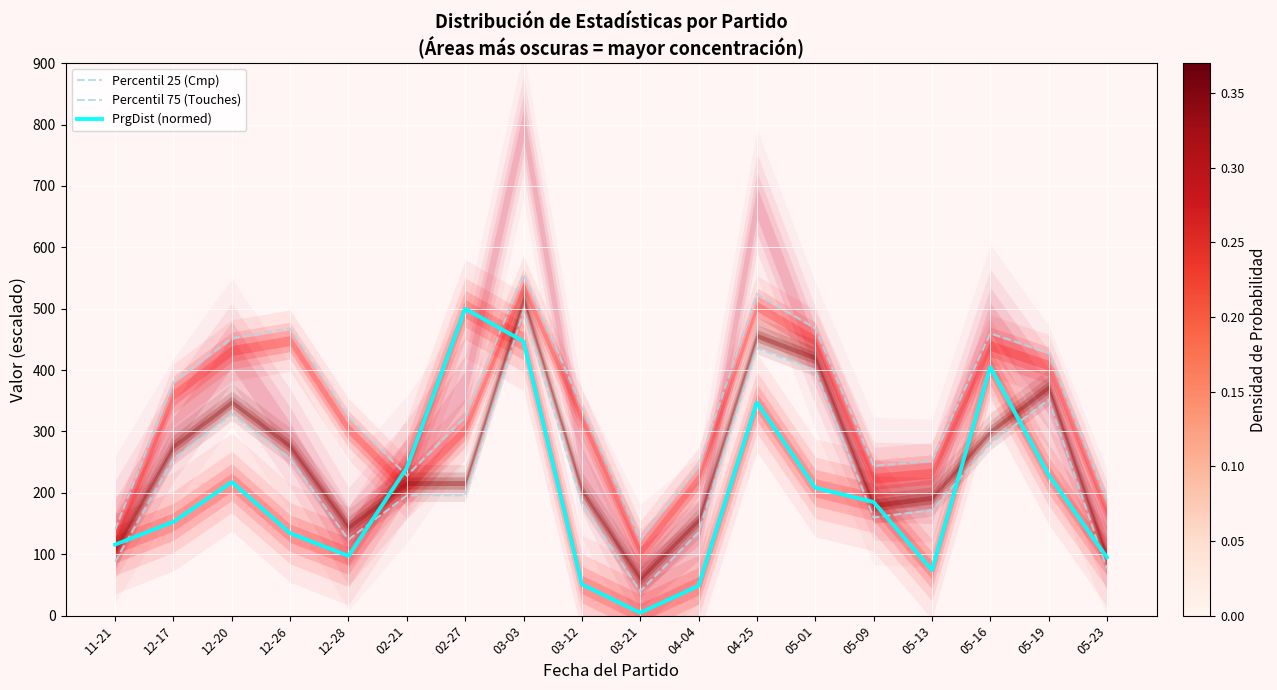

What is the highest value of the PrgDist (normed) series?

500.0